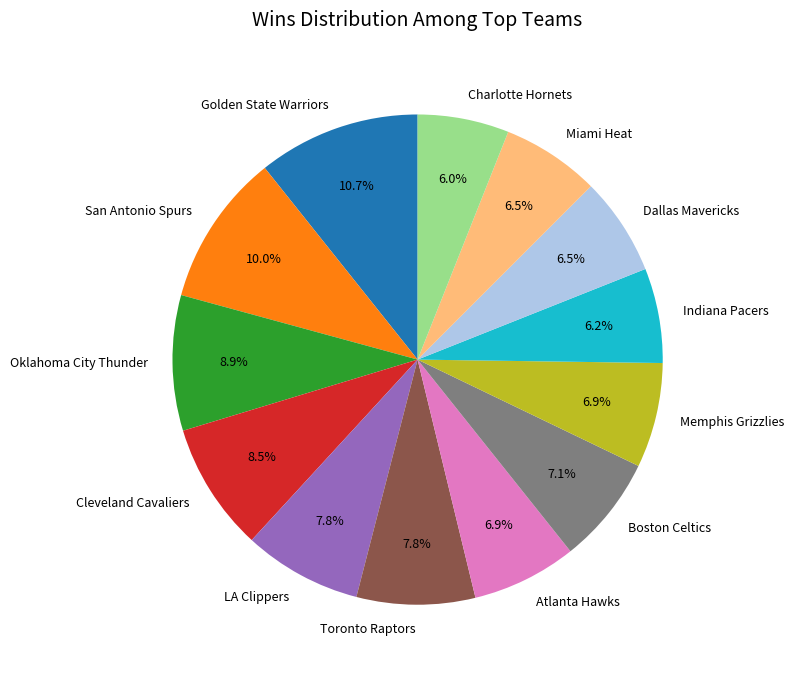

Is the sum of Golden State Warriors and Boston Celtics greater than half?

No